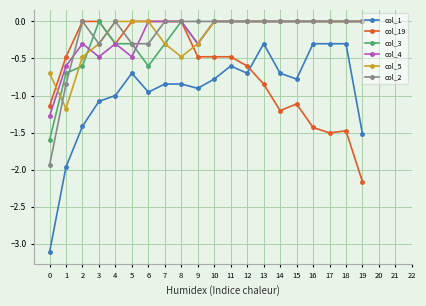

True or false: col_5 and col_1 cross at least once.

False